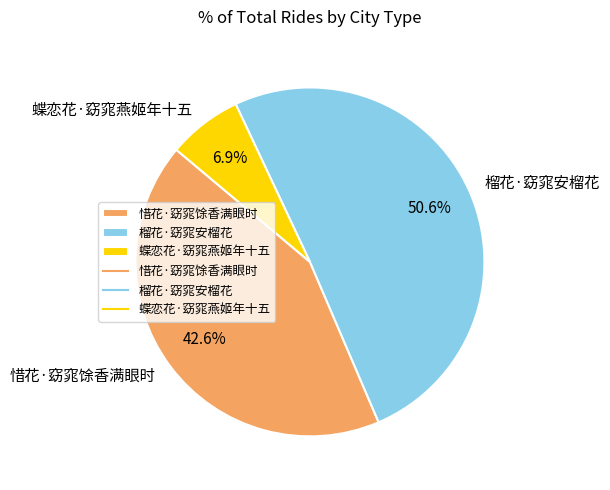

What is the largest slice in the pie chart?

榴花·窈窕安榴花